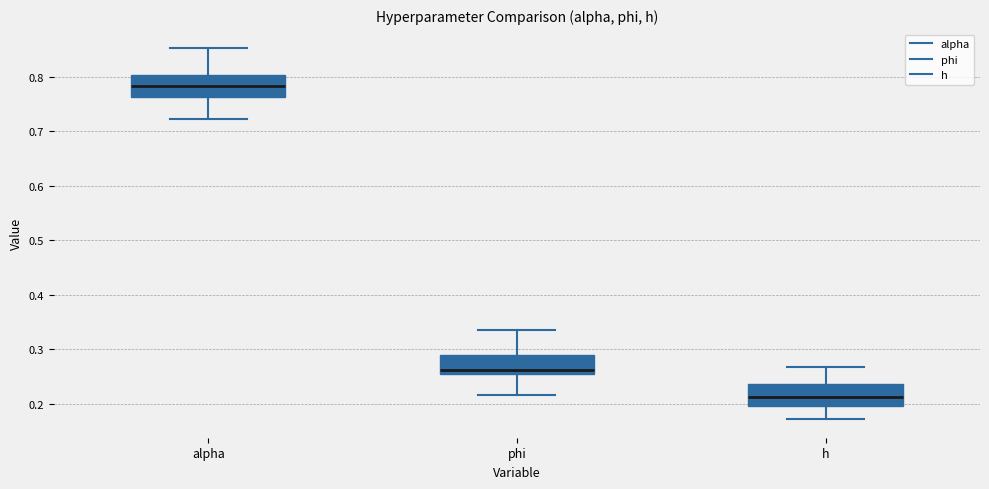

Which box has the lowest median line?

h